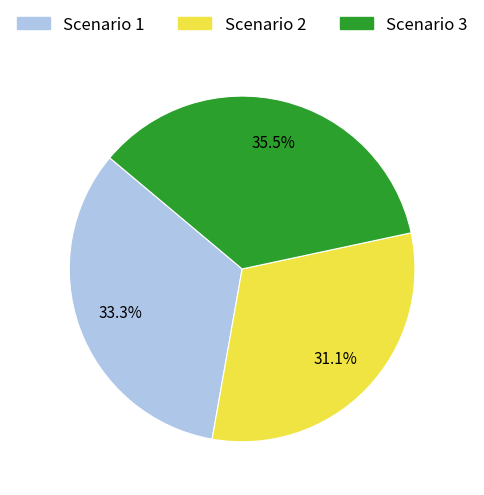

Which category has the smallest portion of the pie?

Scenario 2